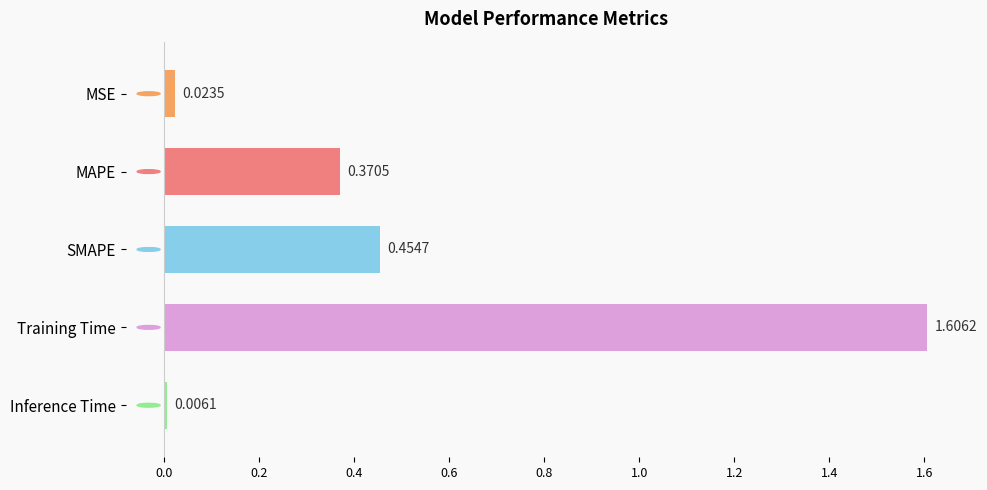

List the labels in order of value, smallest first.

Inference Time, MSE, MAPE, SMAPE, Training Time